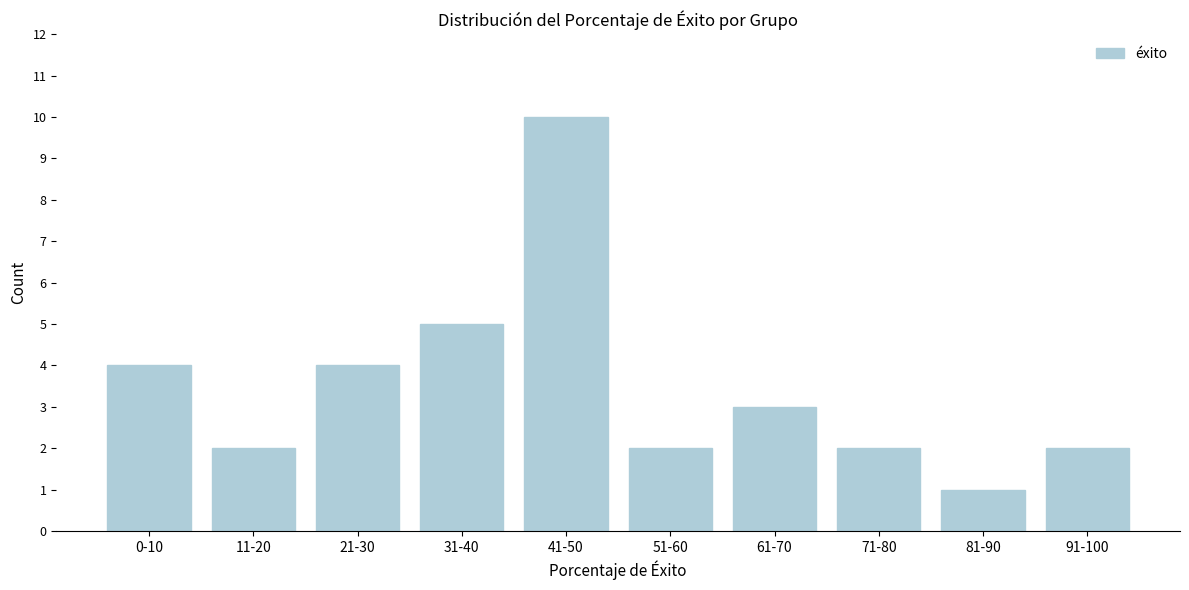

Reading left to right, what are all the values shown in this chart?

0-10=4	11-20=2	21-30=4	31-40=5	41-50=10	51-60=2	61-70=3	71-80=2	81-90=1	91-100=2